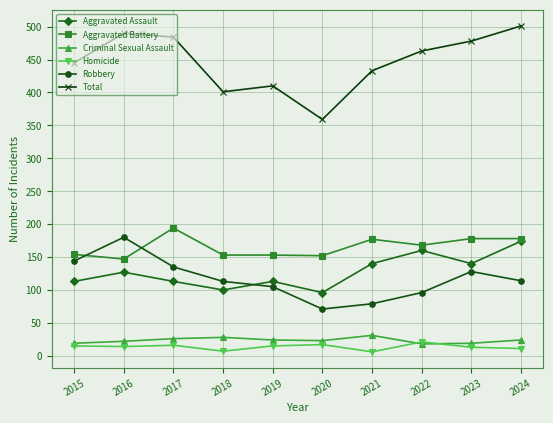

Does the chart have visible grid lines?

Yes